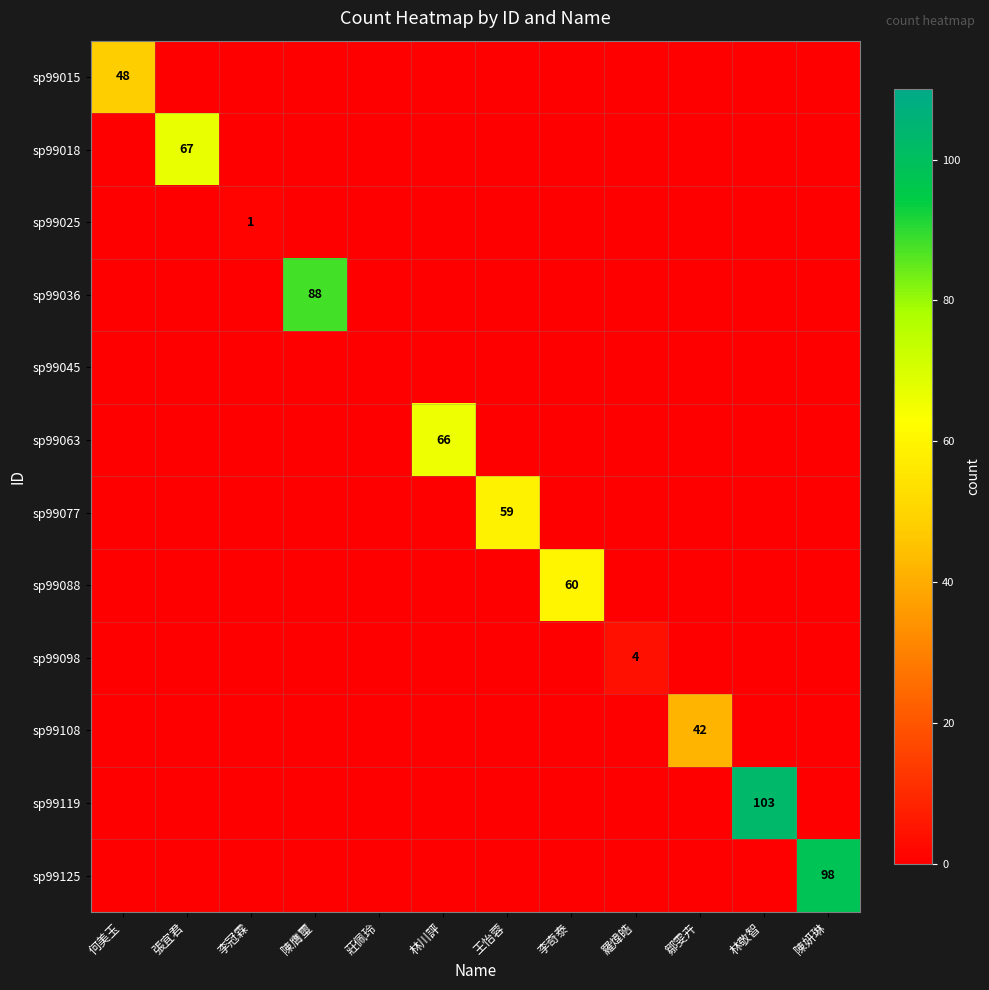

What is the average value of the sp99015 series?

4